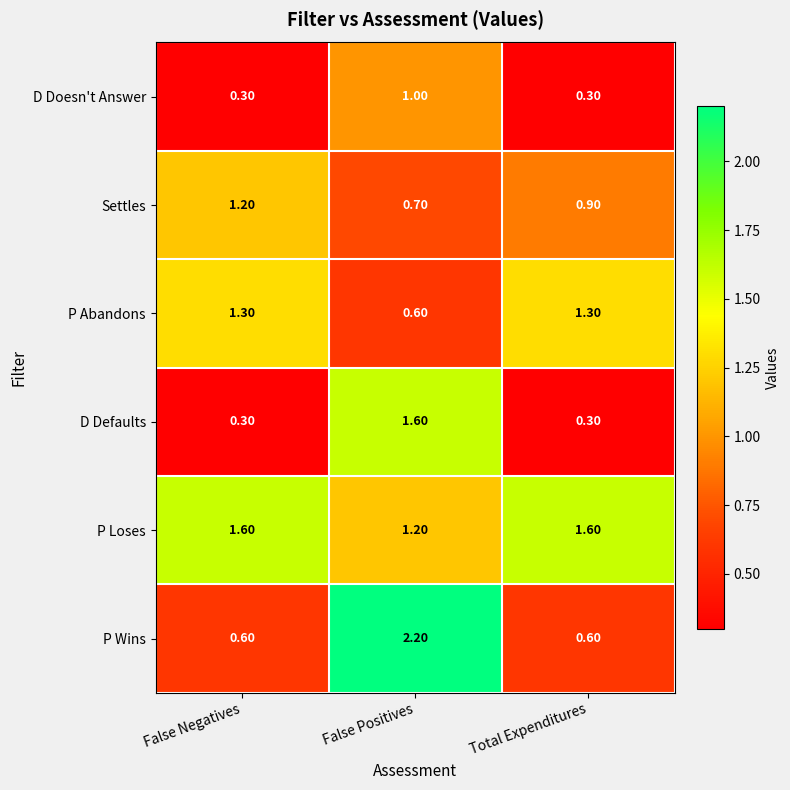

Which series has the largest total across all categories?

P Loses